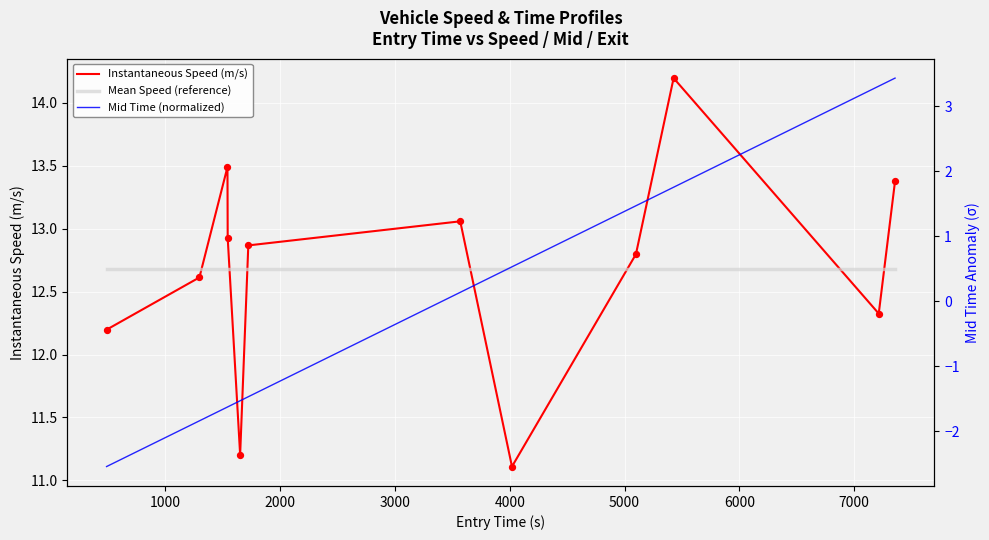

Which series has the largest total across all categories?

Instantaneous Speed (m/s)